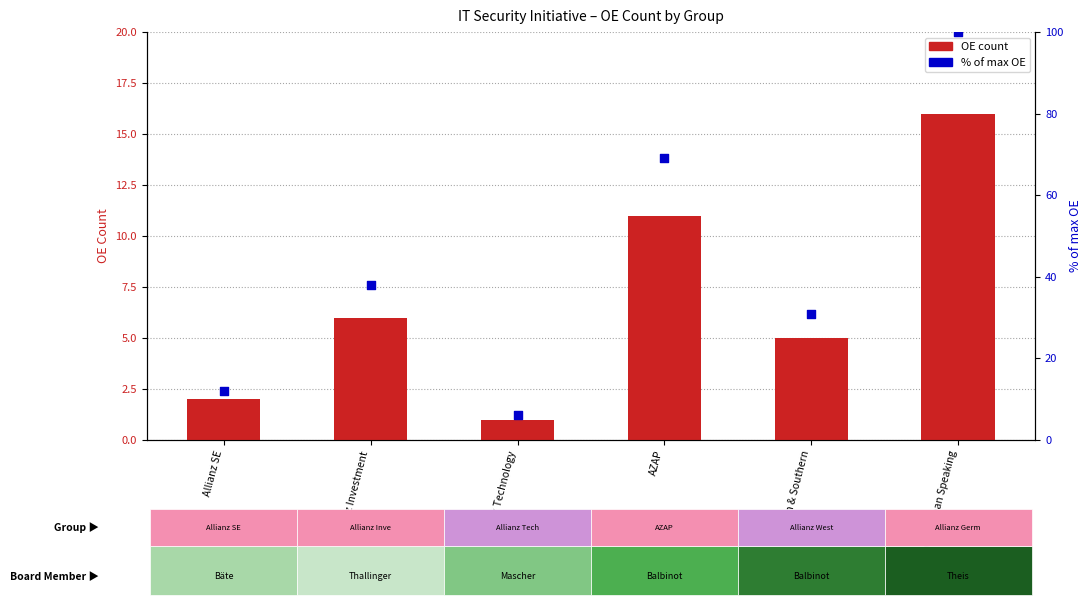

Which series contains the highest Y value?

% of max OE